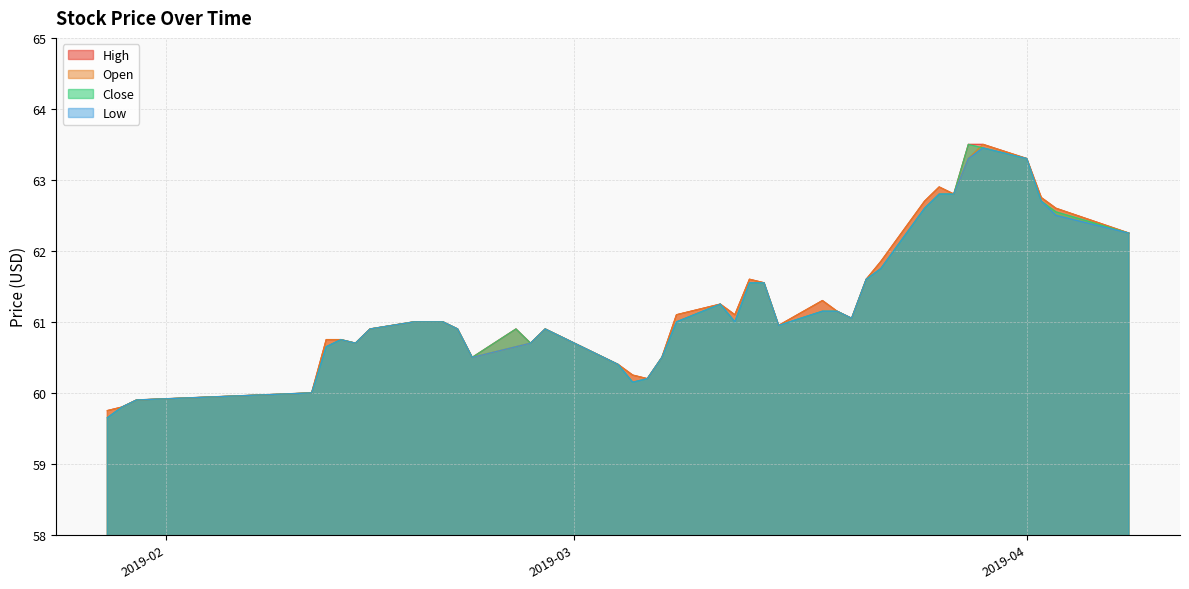

Does the chart have visible grid lines?

Yes